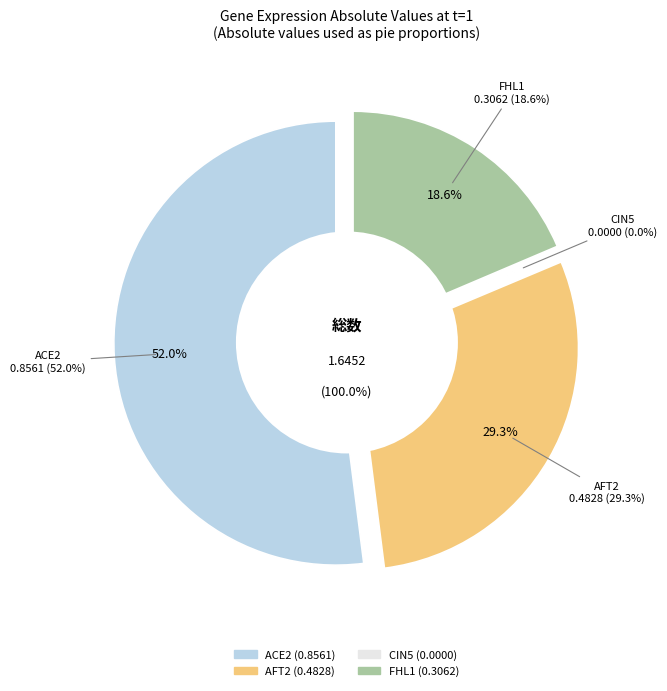

The AFT2 slice represents 29% of the pie. True or false?

True